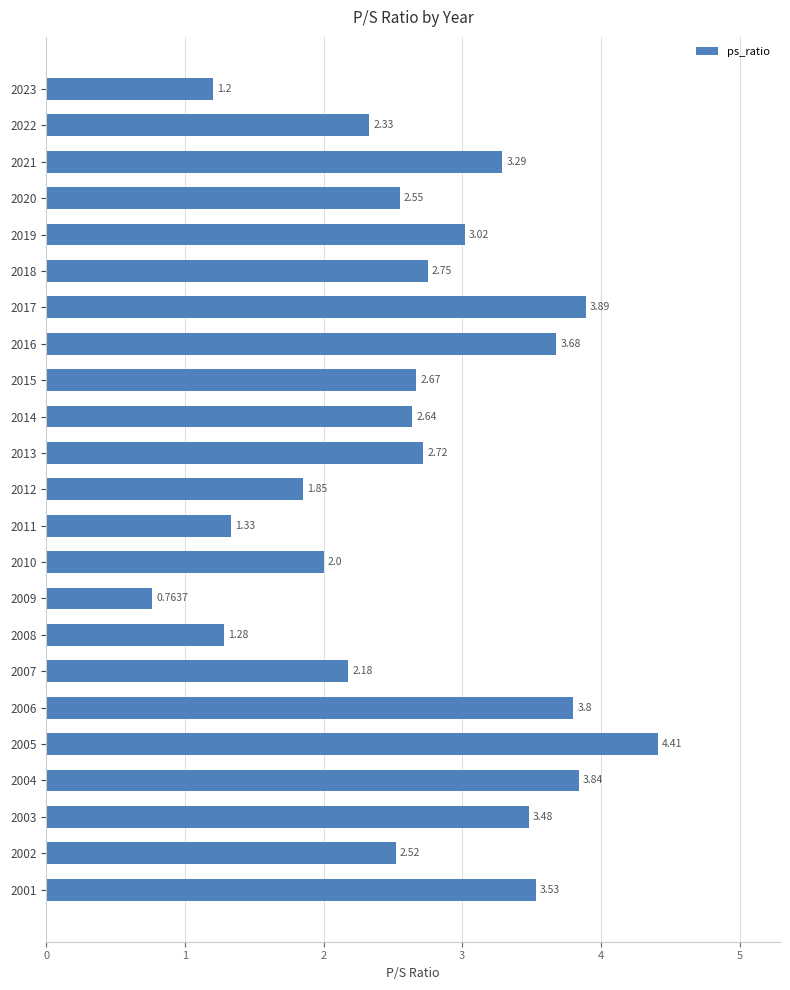

What is the difference between the maximum and minimum values?

3.6